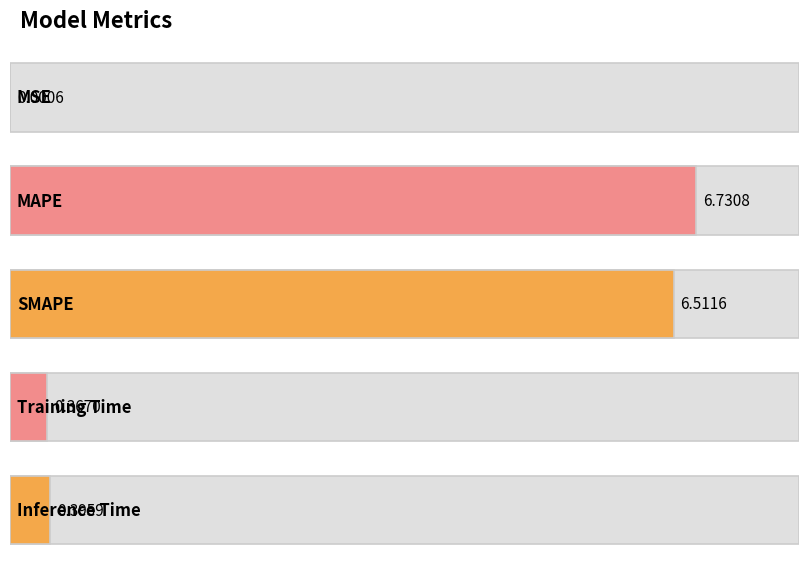

What is the maximum value shown in the chart?

6.7